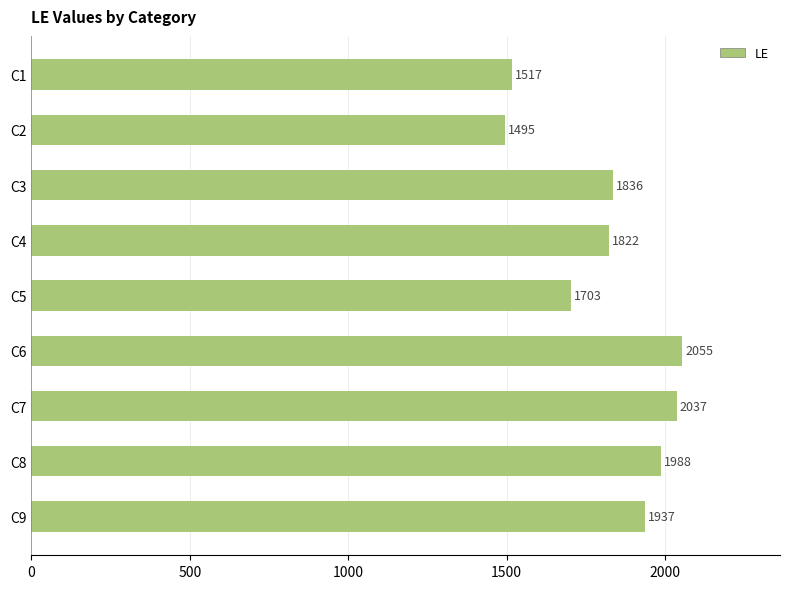

The value at C5 is 1075. True or false?

False